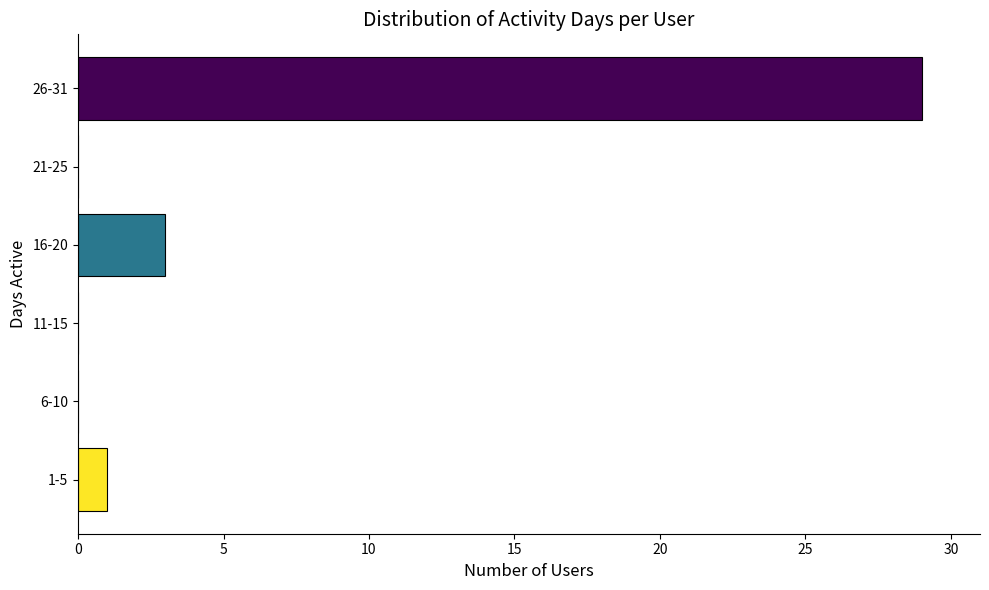

Reading bottom to top, transcribe all the data shown in this chart.

1-5=1	6-10=0	11-15=0	16-20=3	21-25=0	26-31=29